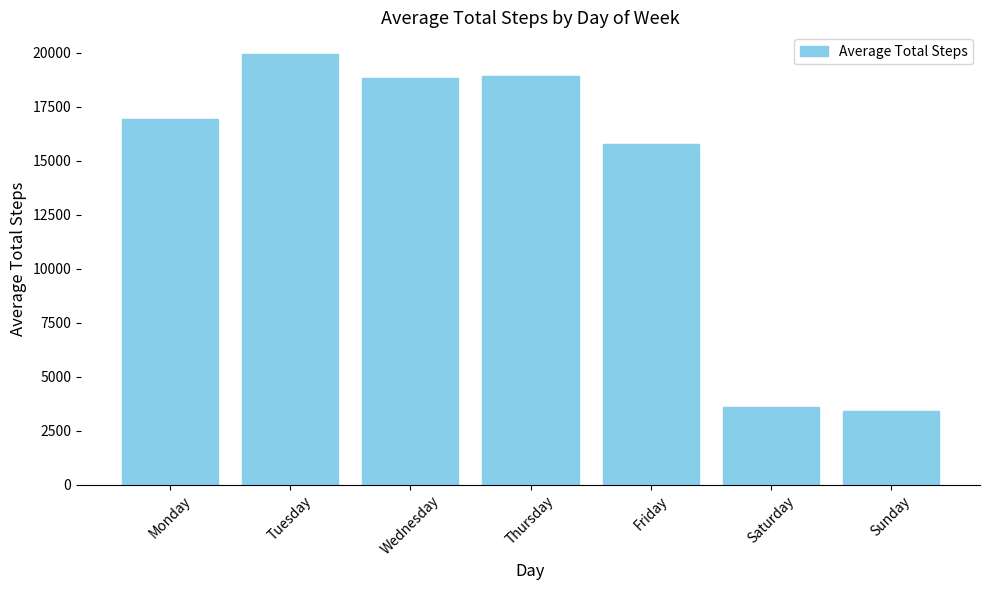

Reading left to right, extract all data points from this chart.

Monday=16941	Tuesday=19945	Wednesday=18820	Thursday=18927	Friday=15781	Saturday=3579	Sunday=3392